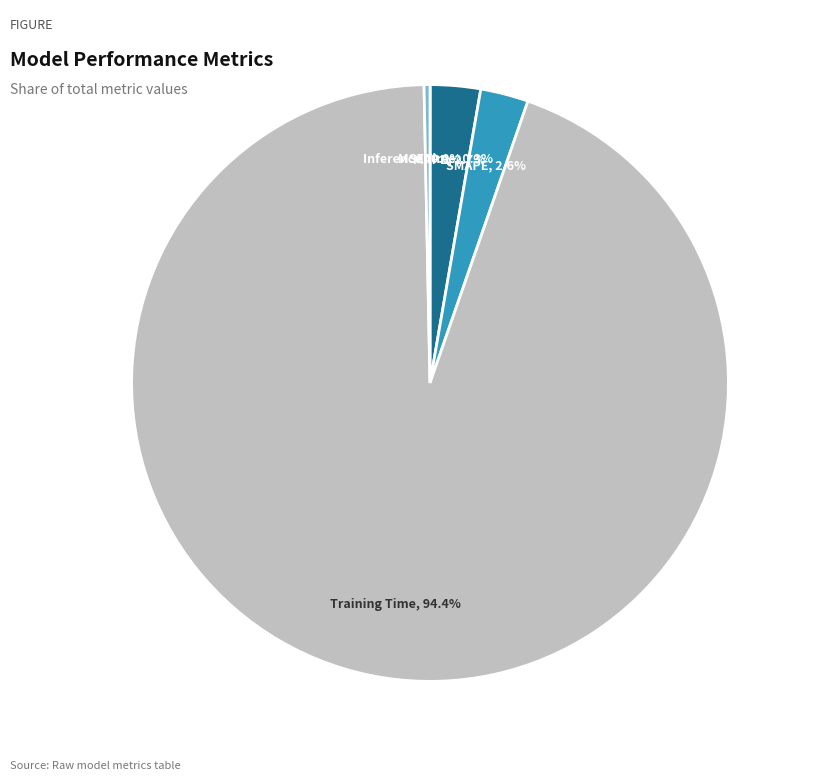

To the nearest percent, what is the average slice percentage?

20%